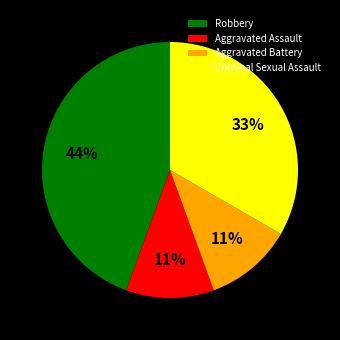

Is it true that Aggravated Assault is 1% of the pie?

False